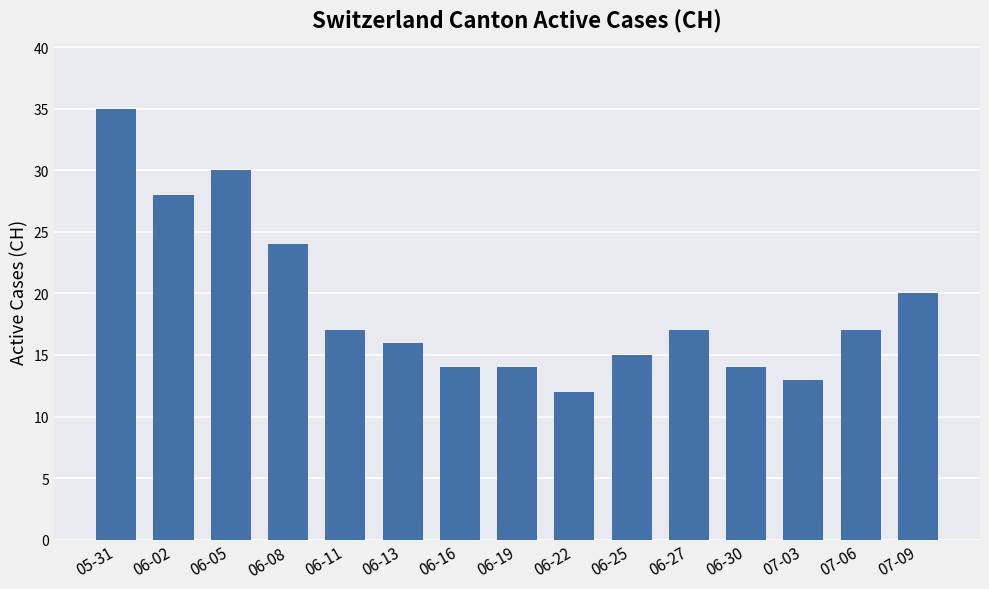

What is the difference between the values at 06-11 and 07-09?

3